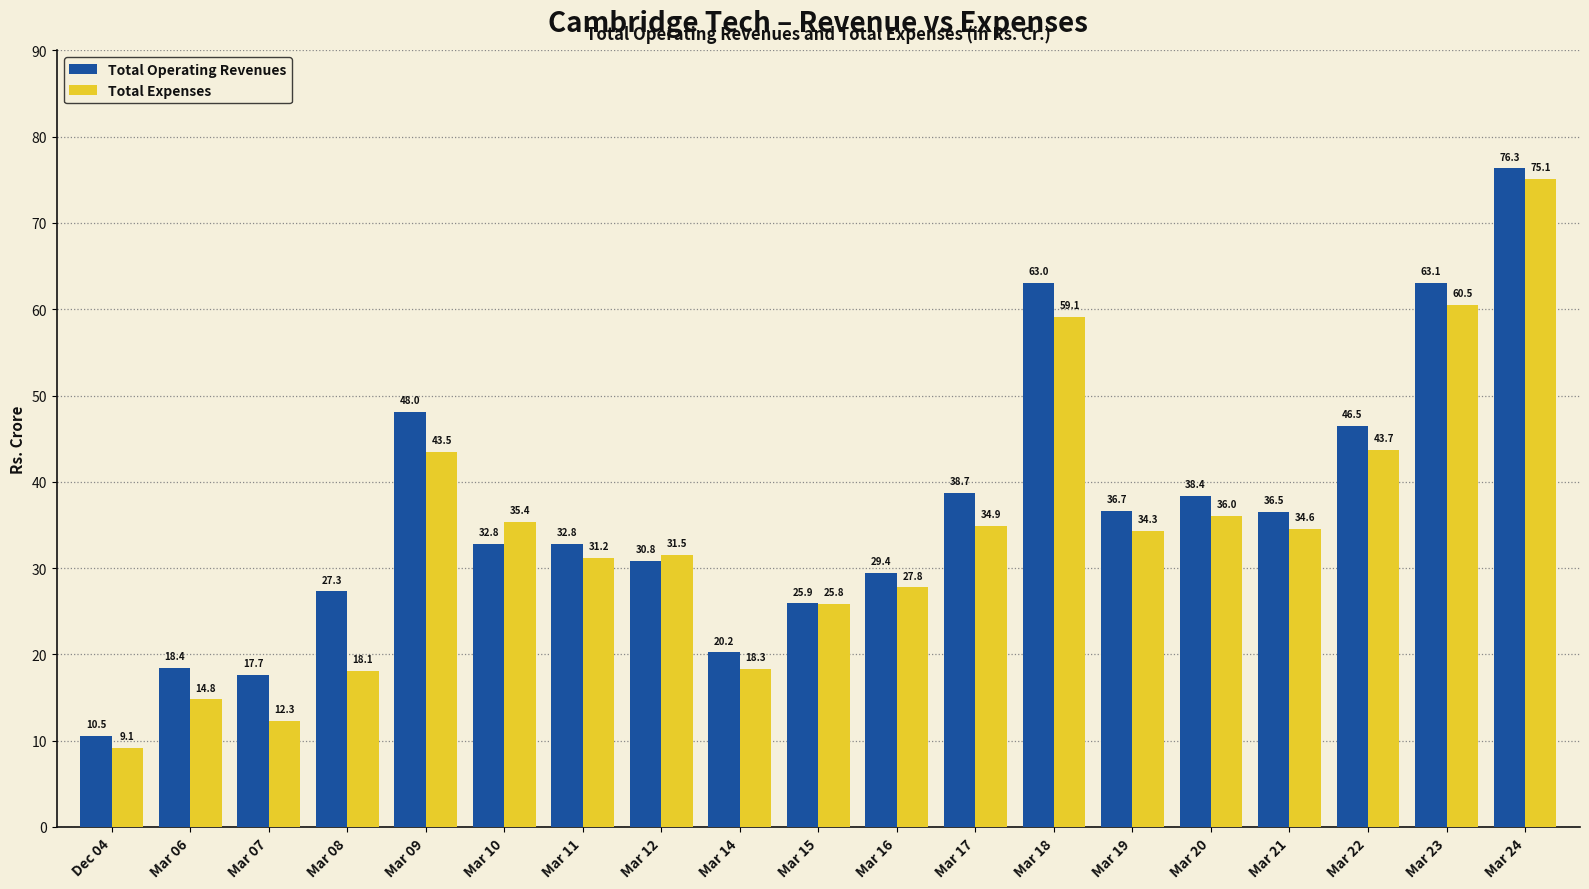

The value of Total Expenses at Mar 22 is 43.7. True or false?

True